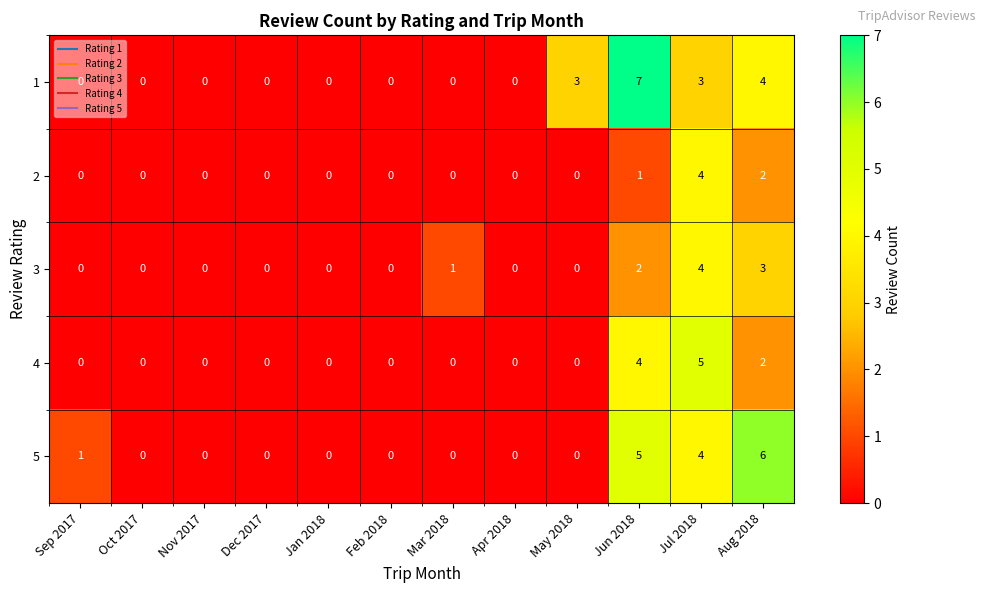

At which category does the chart reach its peak across all series?

Jun 2018